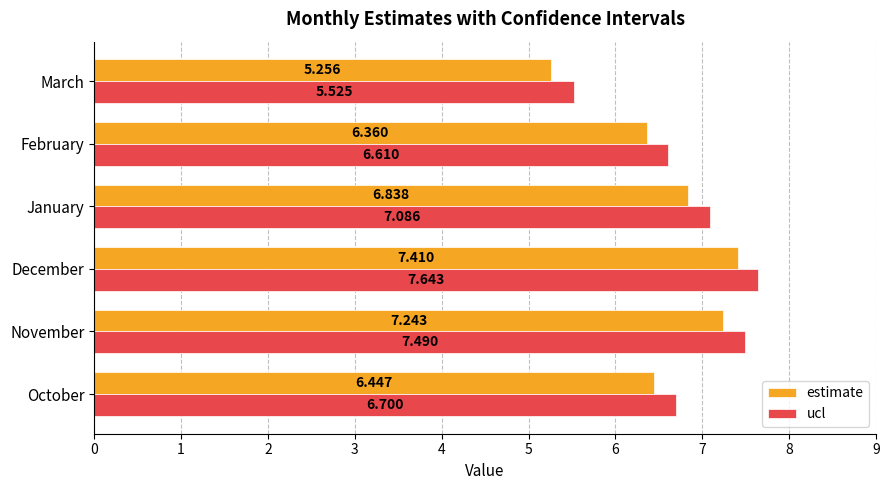

Which series changed the most between November and February?

estimate